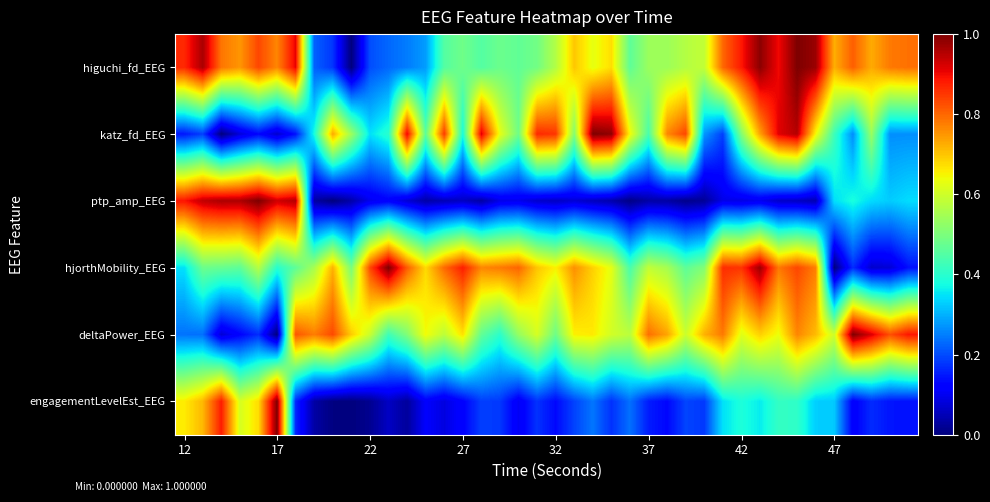

Which series has the largest total across all categories?

higuchi_fd_EEG